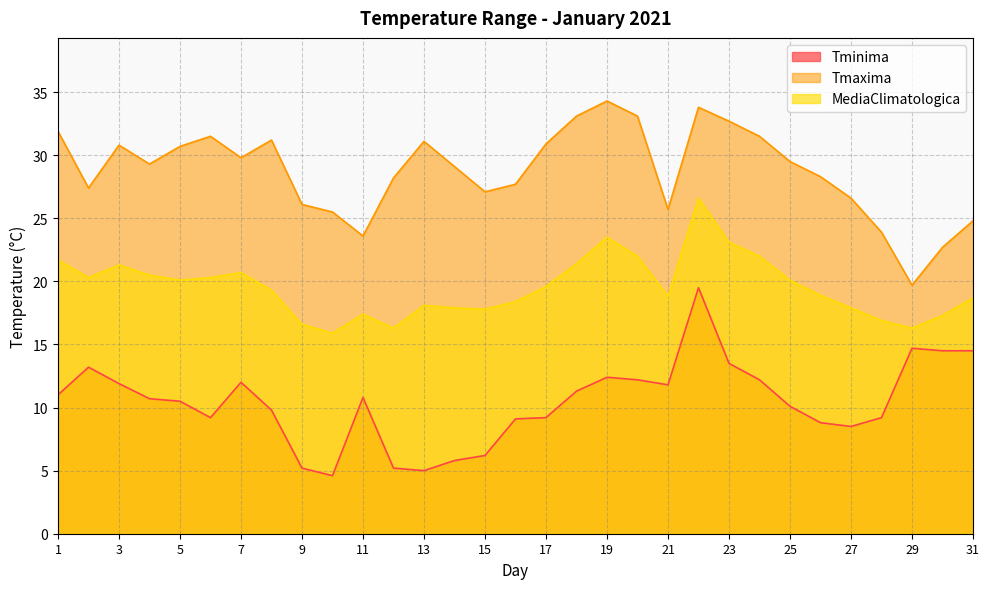

What is the lowest value of the Tminima series?

4.6